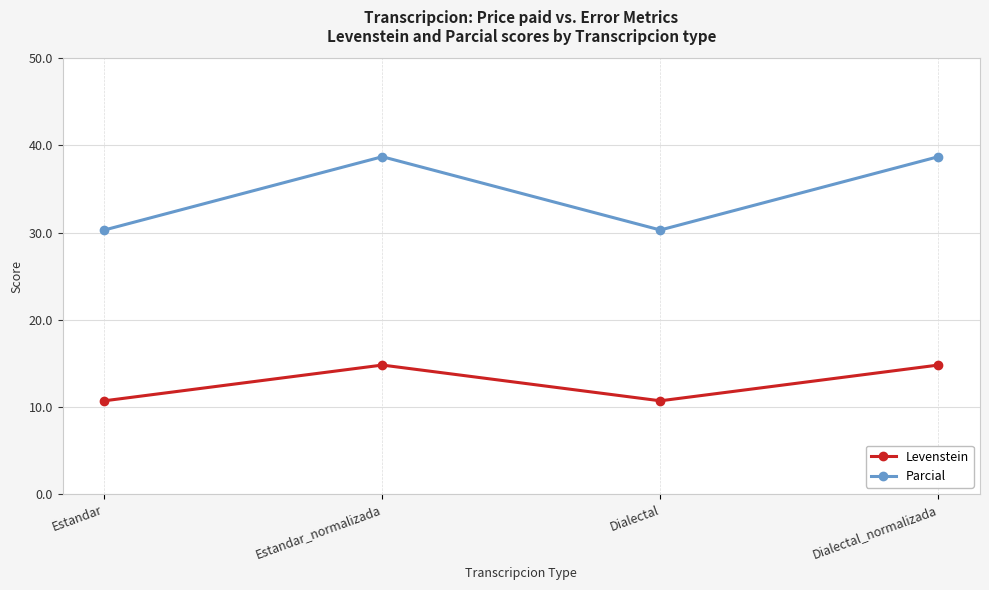

What is the minimum value shown in the chart?

10.7